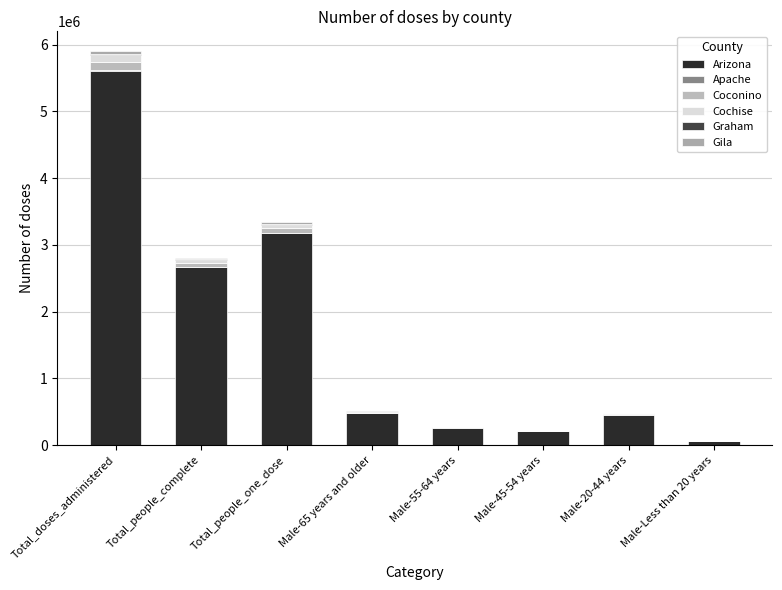

How many categories are shown in the chart?

8